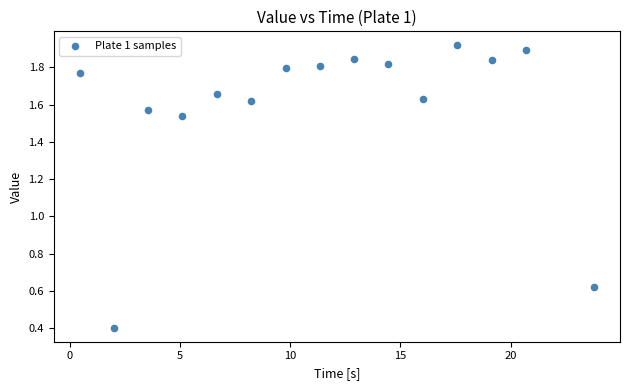

What is the range of X values (max minus min)?

23.4